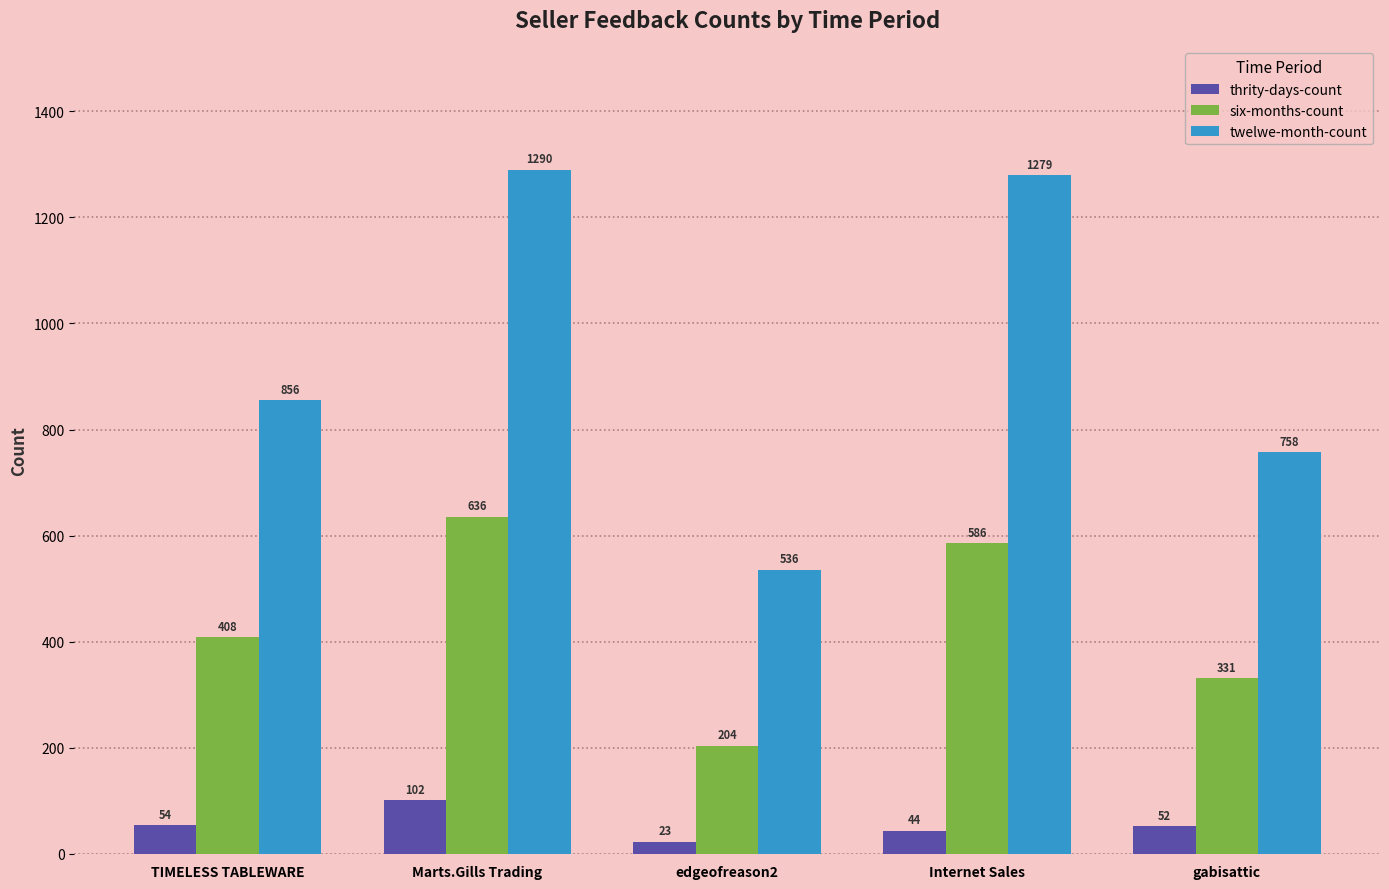

Which label corresponds to the smallest value in the chart?

edgeofreason2